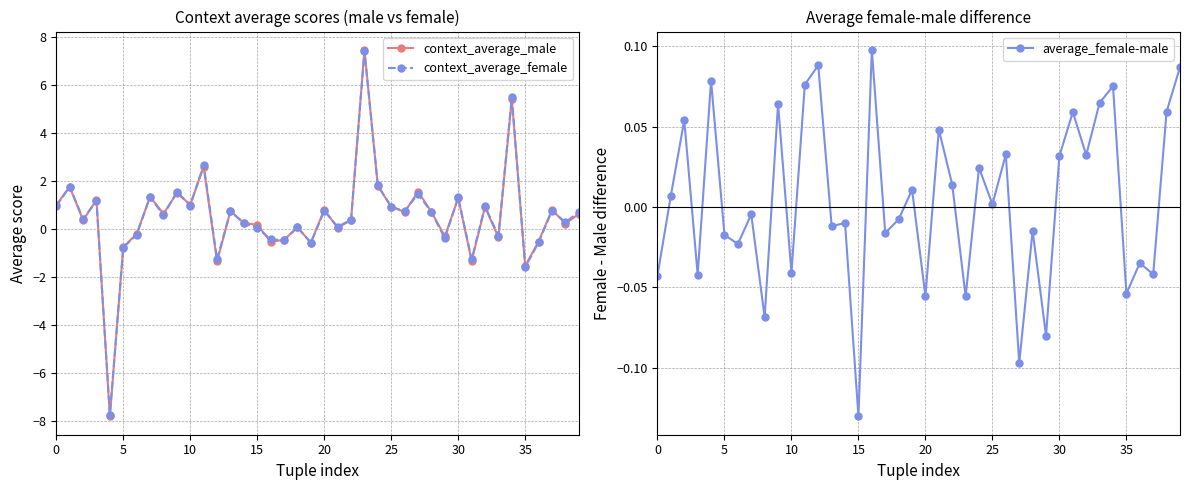

Does the chart display data point markers on the line(s)?

Yes